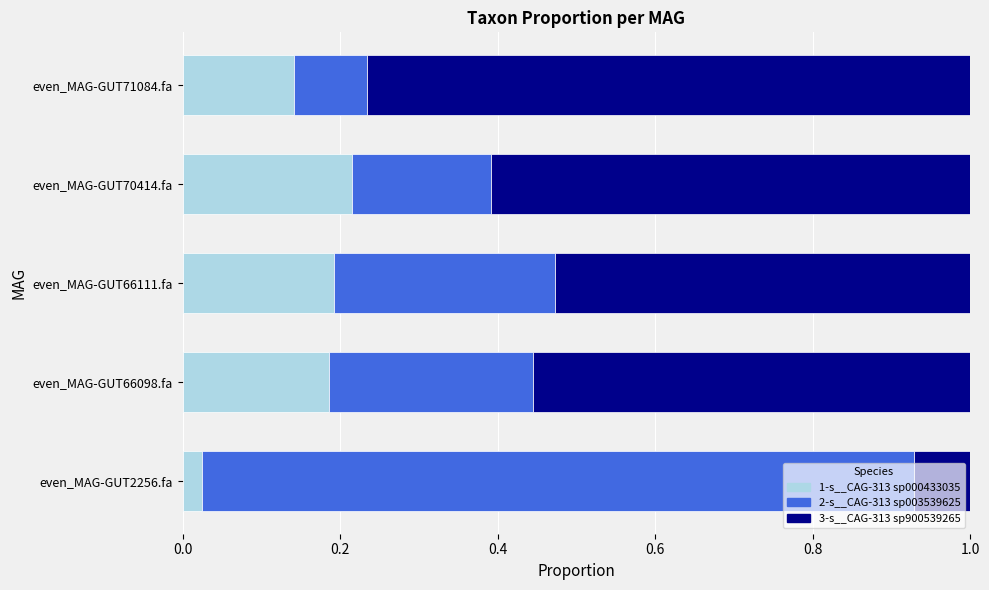

Which category has the lowest value in the 1-s__CAG-313 sp000433035 series?

even_MAG-GUT2256.fa